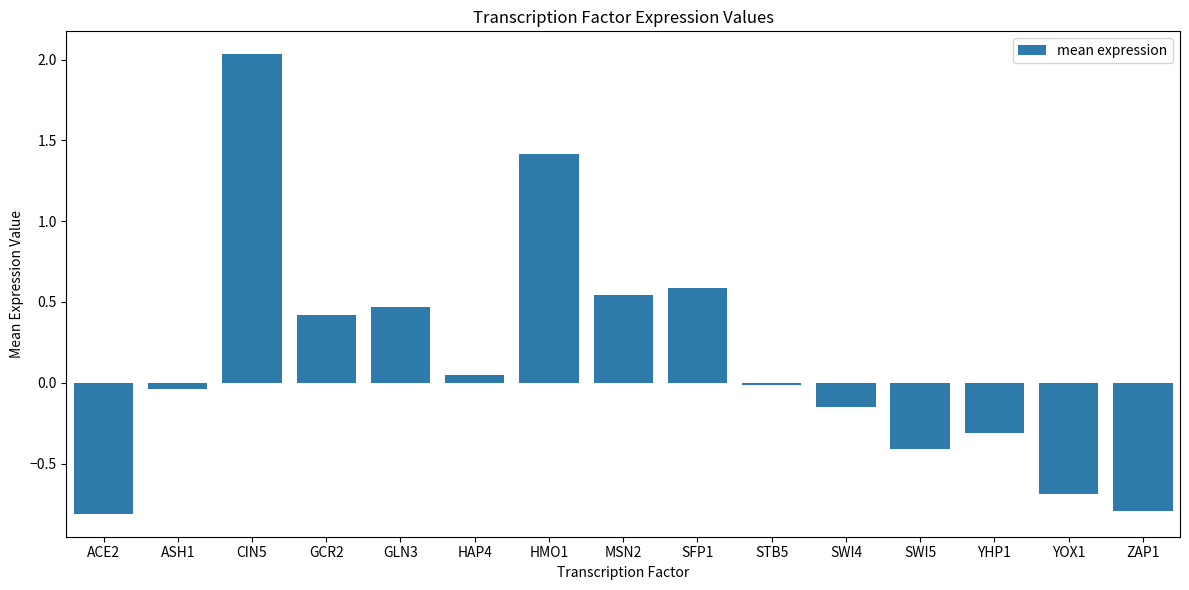

The chart shows a value of 0.5 at GLN3. True or false?

True